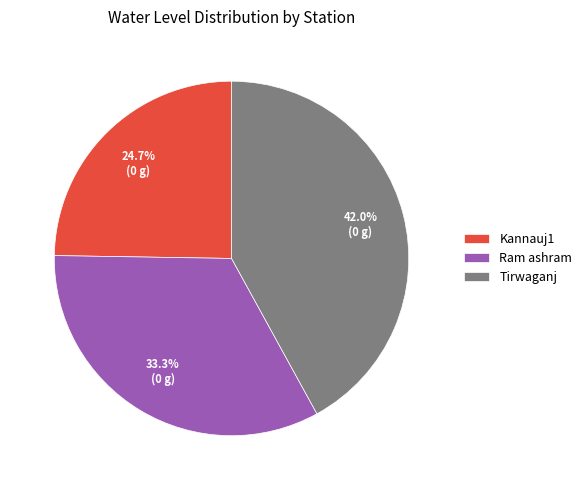

Which has a higher value, Tirwaganj or Ram ashram?

Tirwaganj